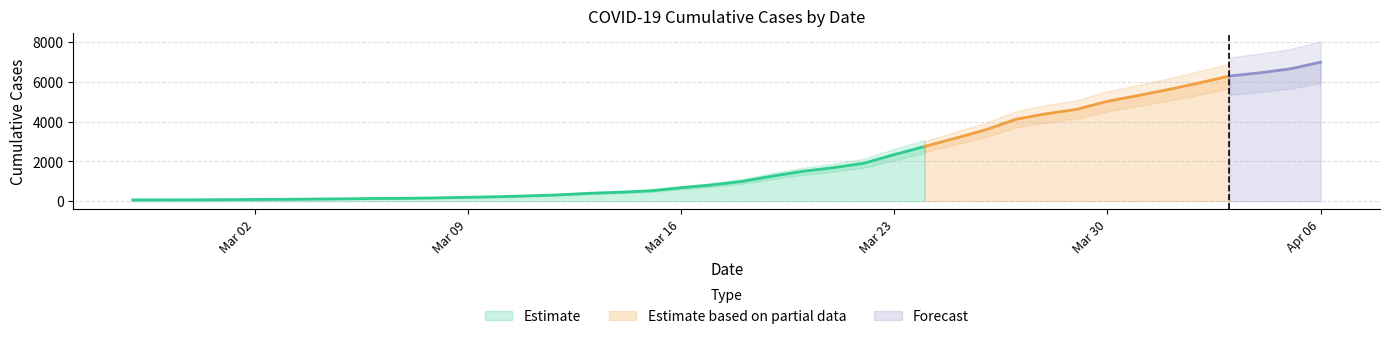

True or false: the data shows 3948 at 2020-04-04.

False